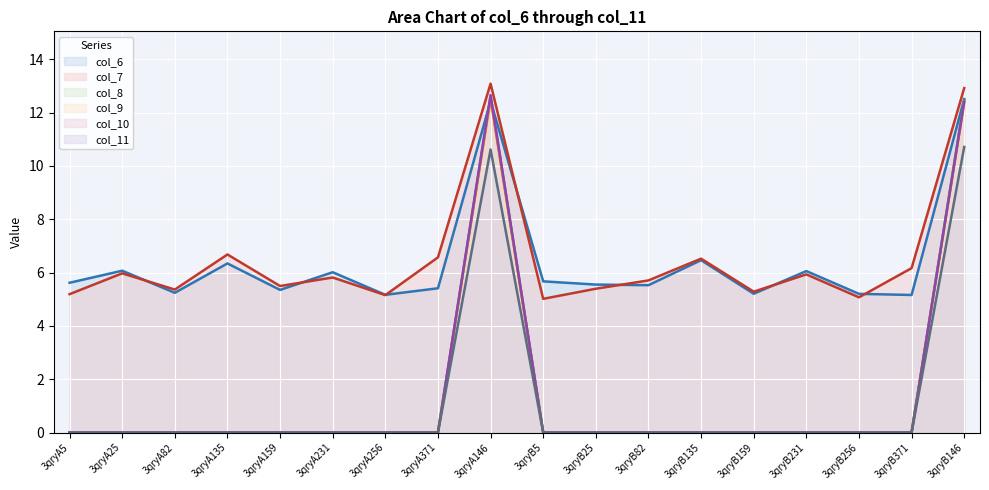

Which has a higher value, 3qryA256 or 3qryA135?

3qryA135